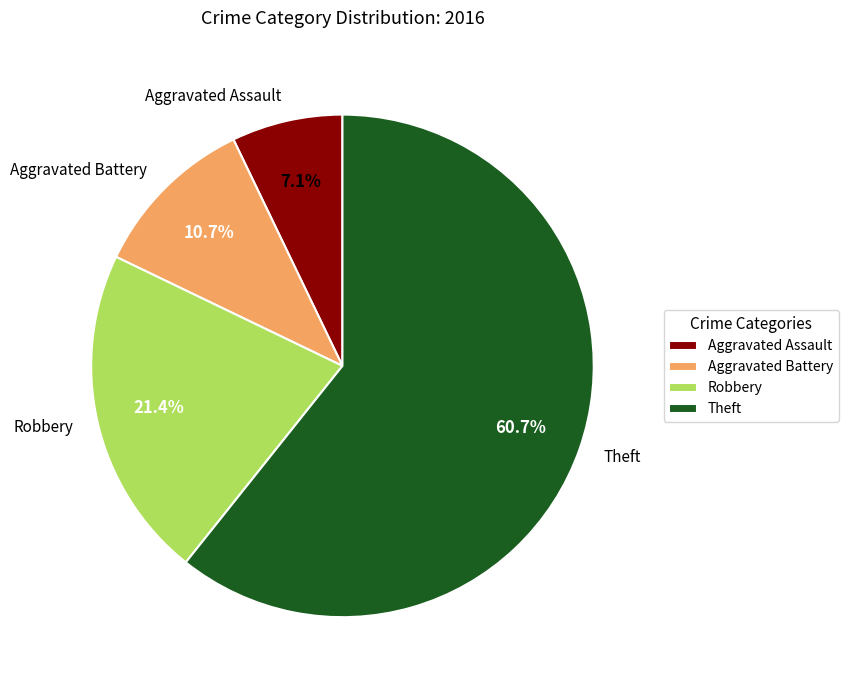

What is the majority slice?

Theft